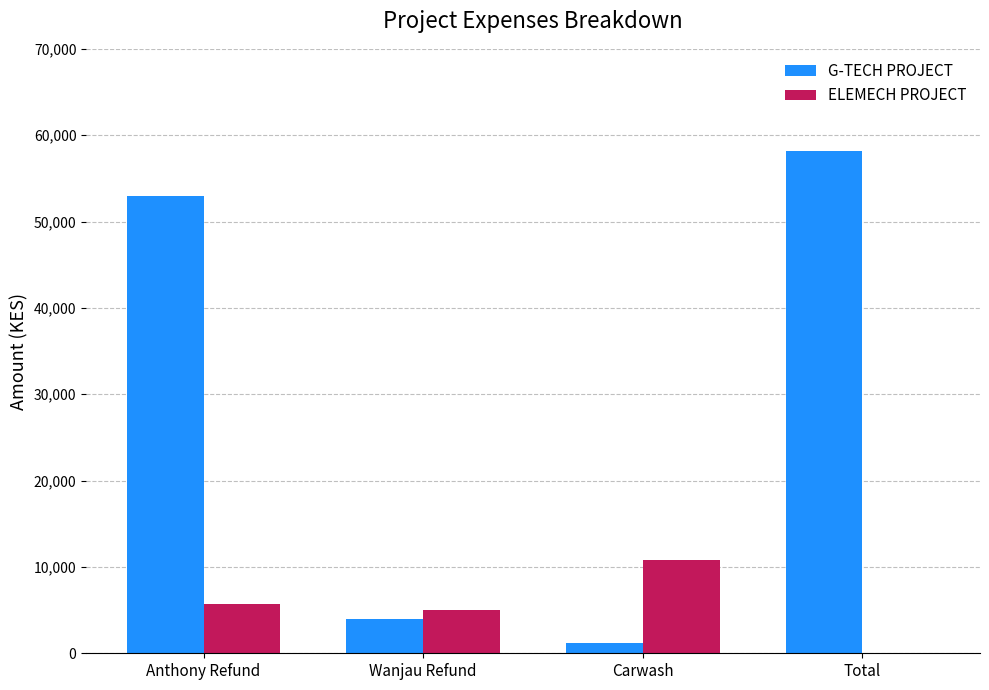

At which category does the chart reach its peak across all series?

Total